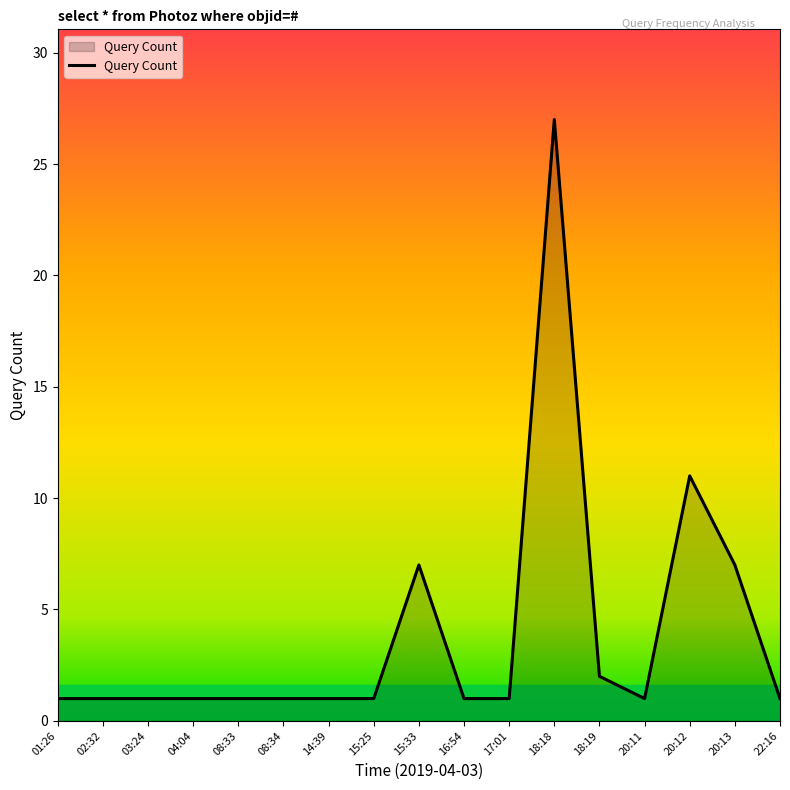

What is the minimum value shown in the chart?

1